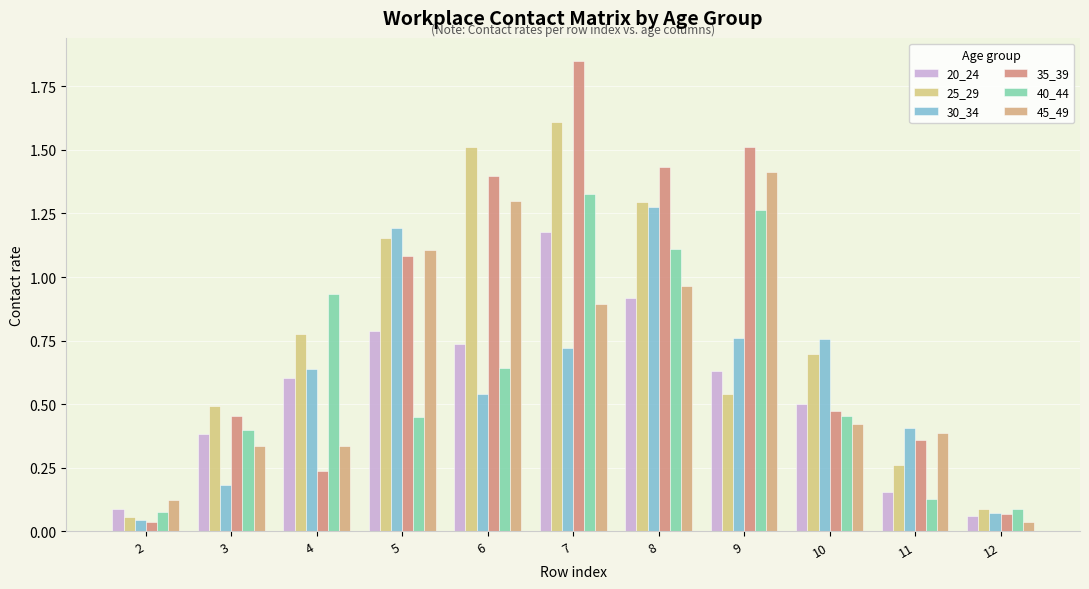

How many groups of bars are there?

11